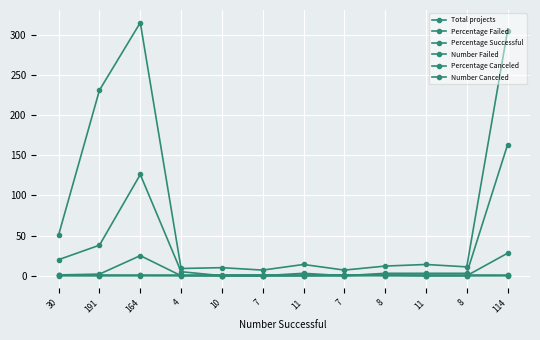

Count the number of data series in this chart.

6